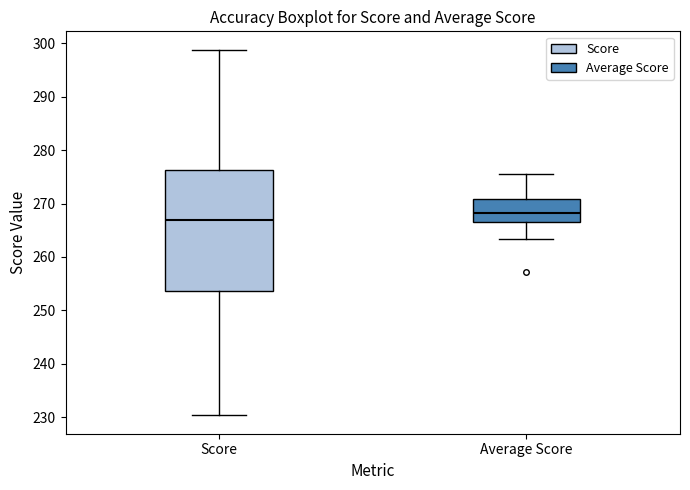

Where does the lower whisker of the box for Average Score end on the y-axis? The values are not printed on the chart, so give them approximately, as read against the axis.

263